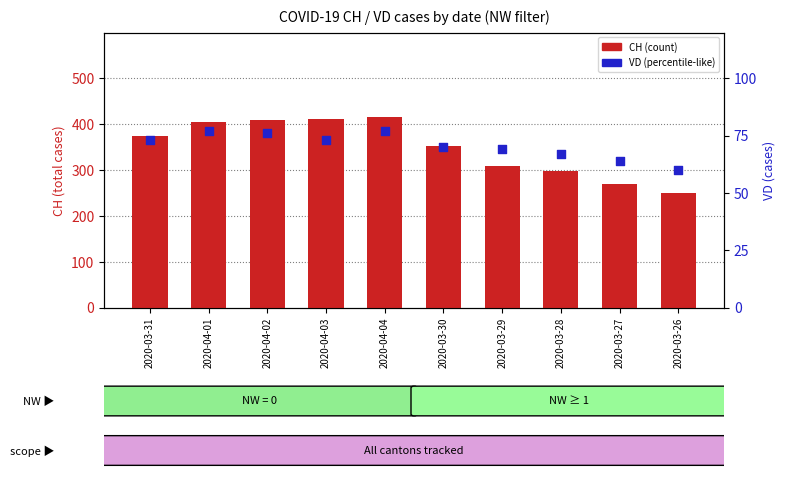

At how many categories does at least one series exceed 269?

9